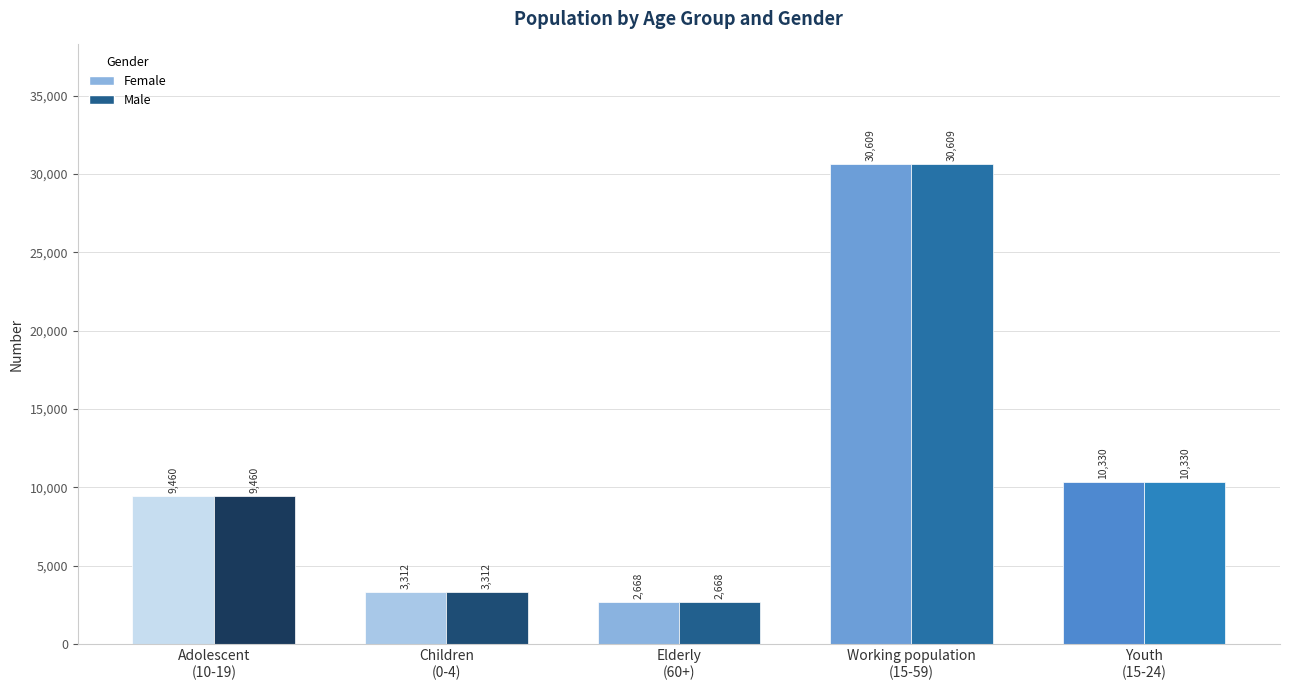

What is the greatest value displayed?

30609